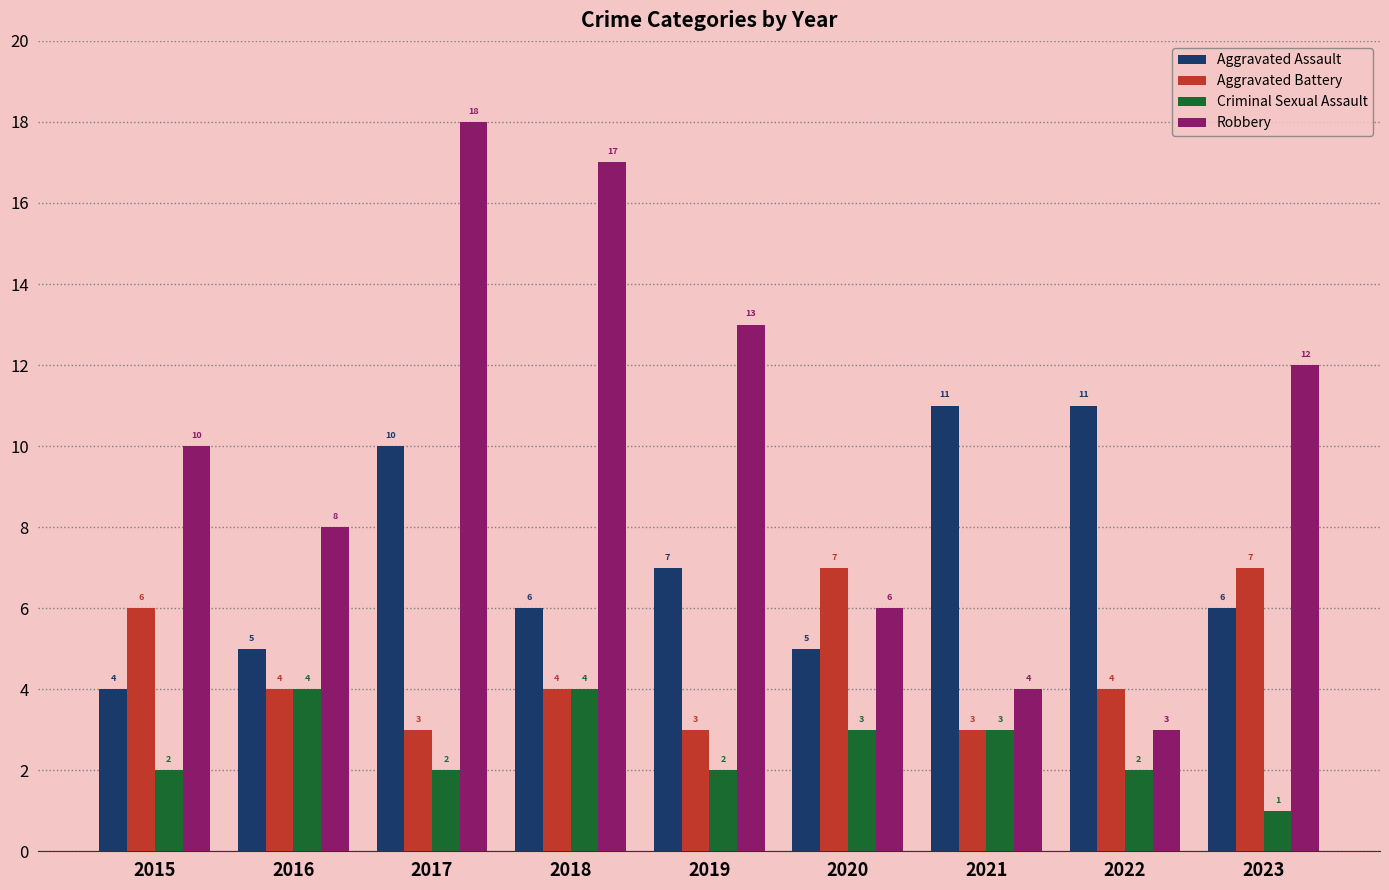

Which series changed the most between 2015 and 2017?

Robbery